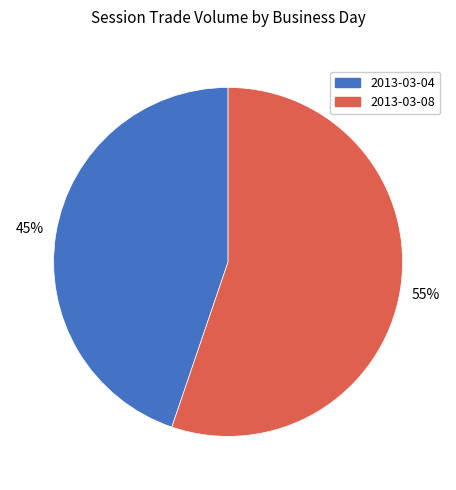

Is it true that 2013-03-08 is 47% of the pie?

False